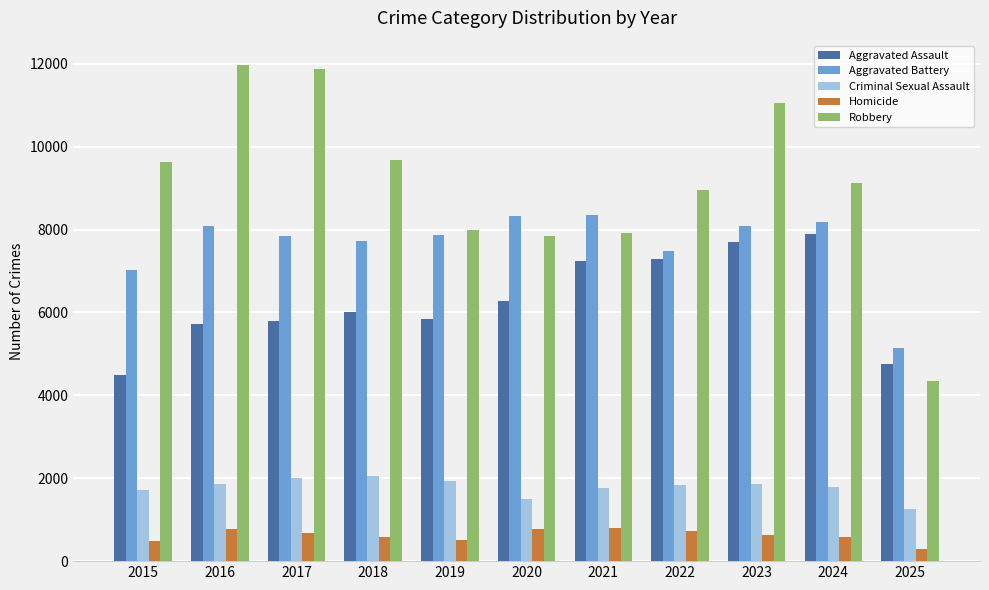

Where is Aggravated Battery nearest to the value 6742?

2015